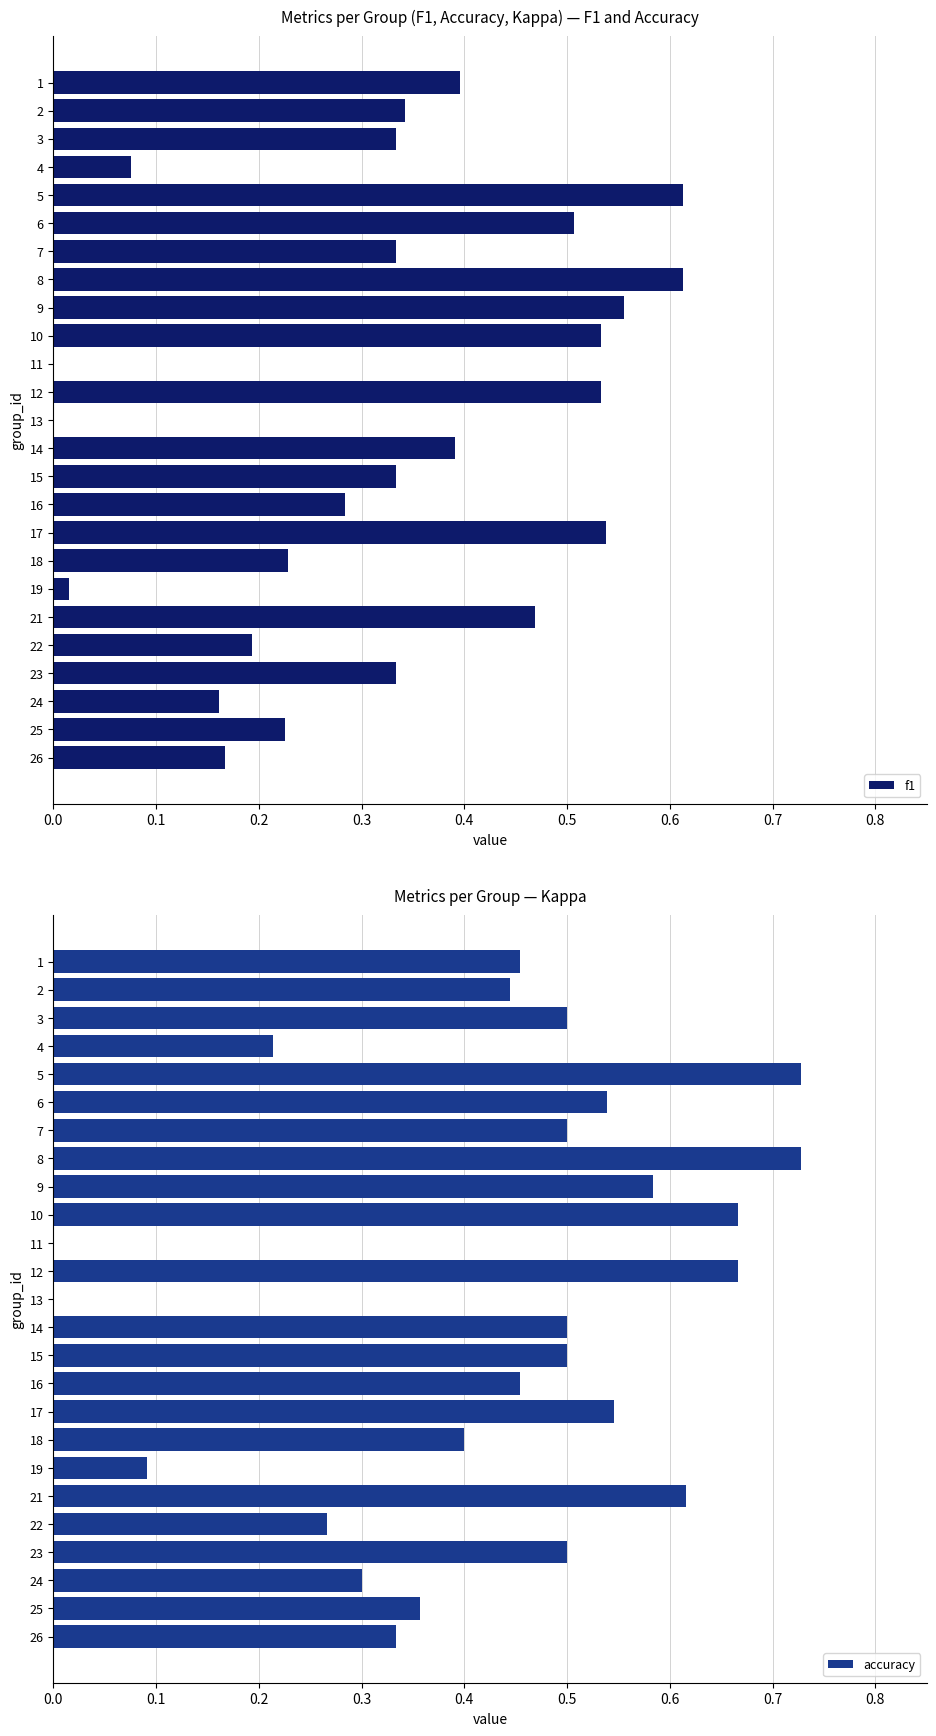

What is the sum of all f1 values?

8.2